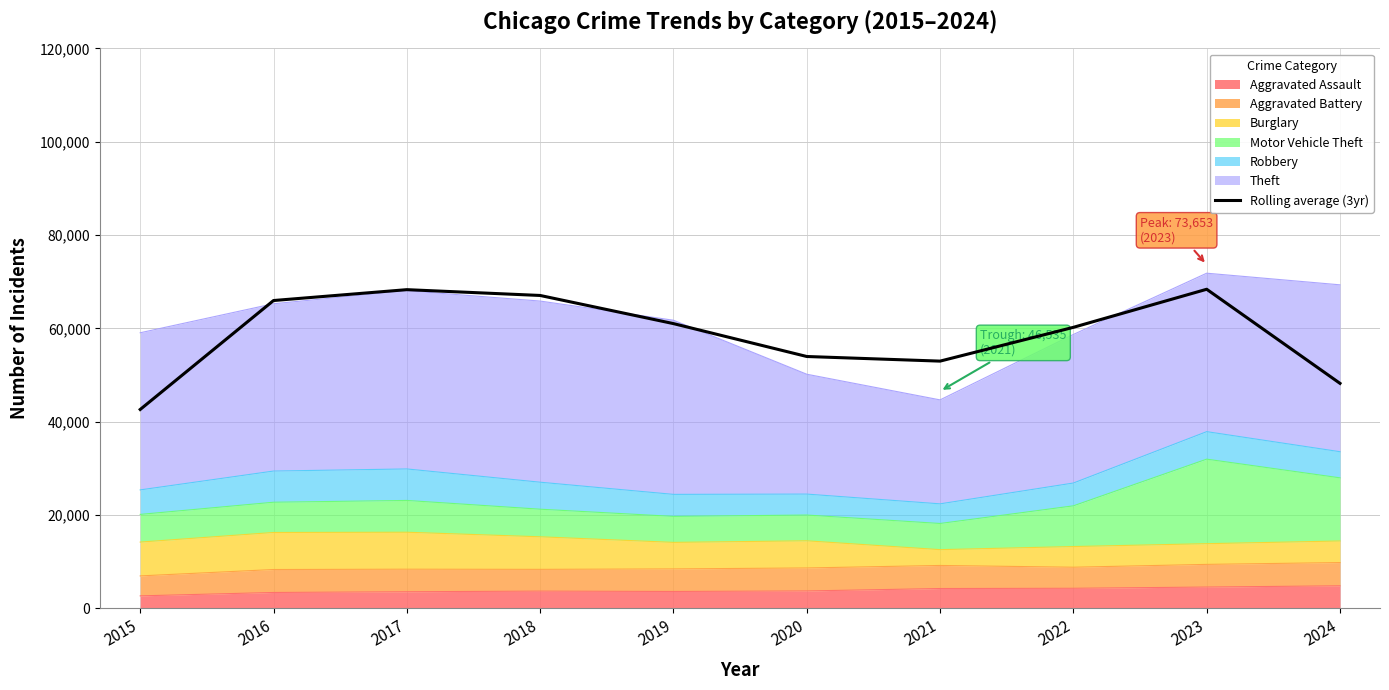

What is the greatest value displayed?

68382.3